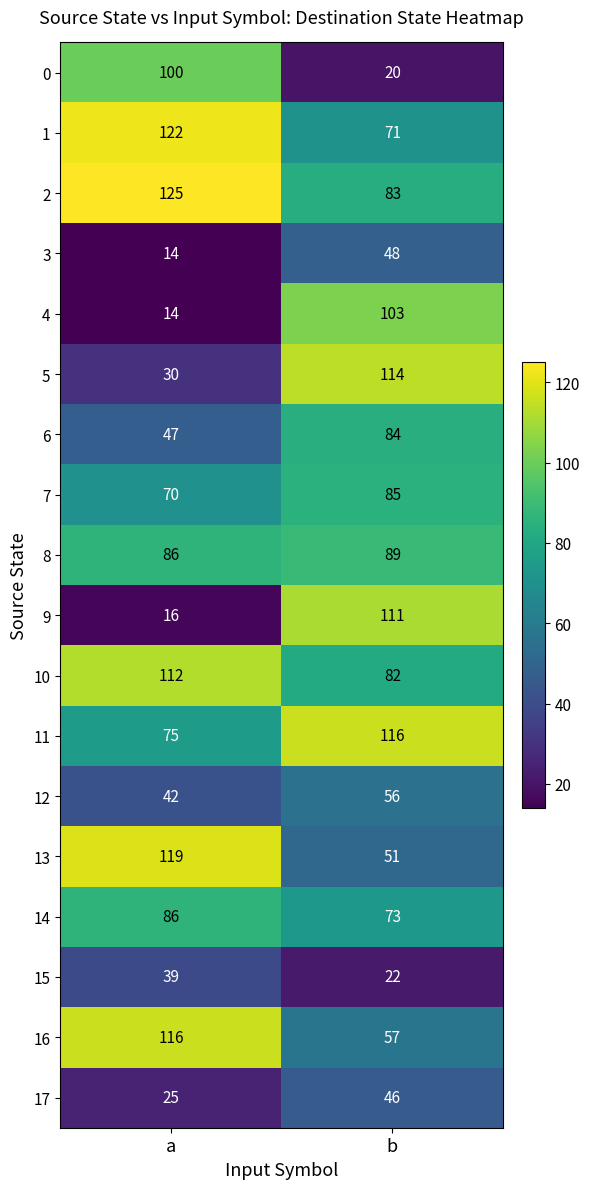

At which category does the chart reach its peak across all series?

a